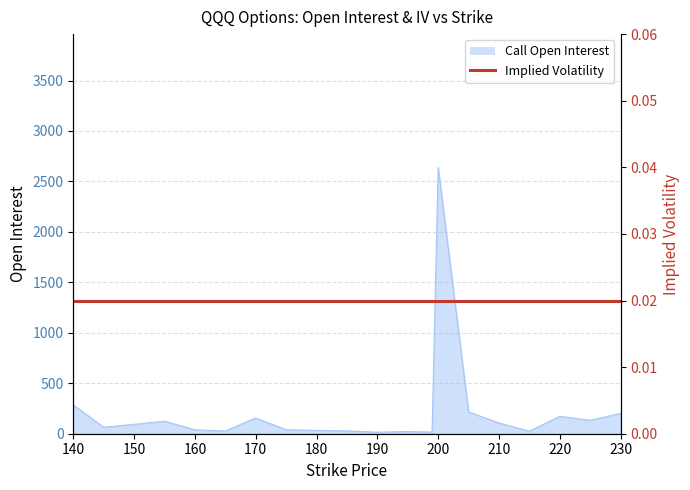

What is the difference between the values at 195 and 170?

134